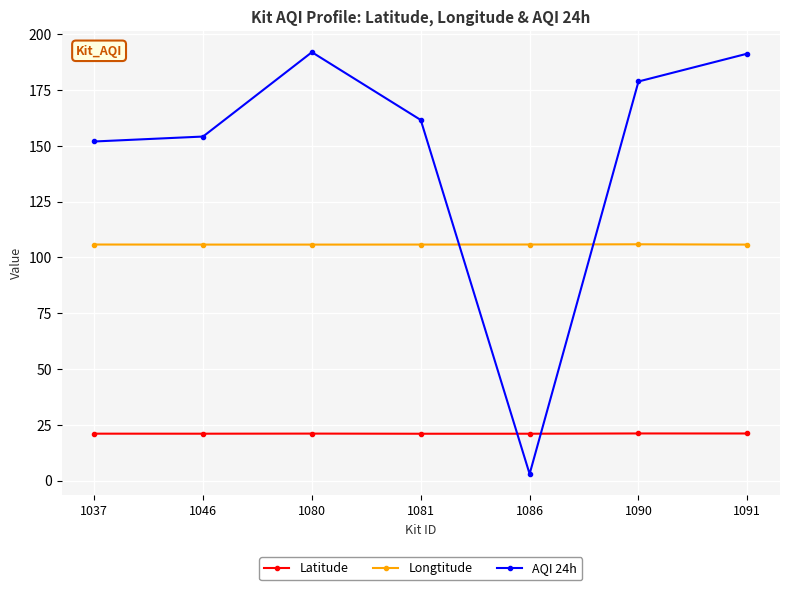

What is the difference between the maximum and second lowest values in the Latitude series?

0.1